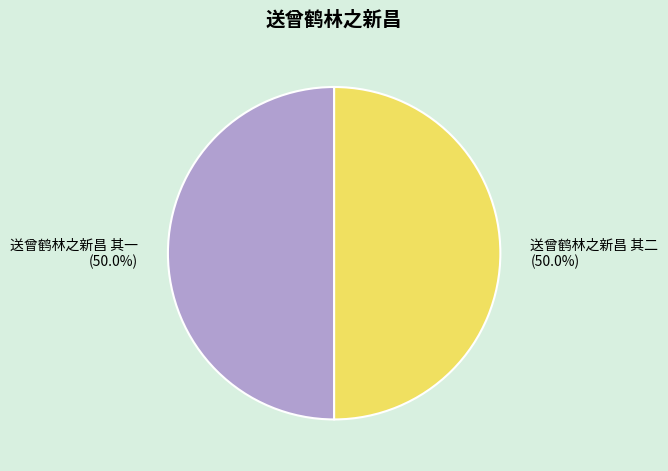

How many segments does this pie chart have?

2